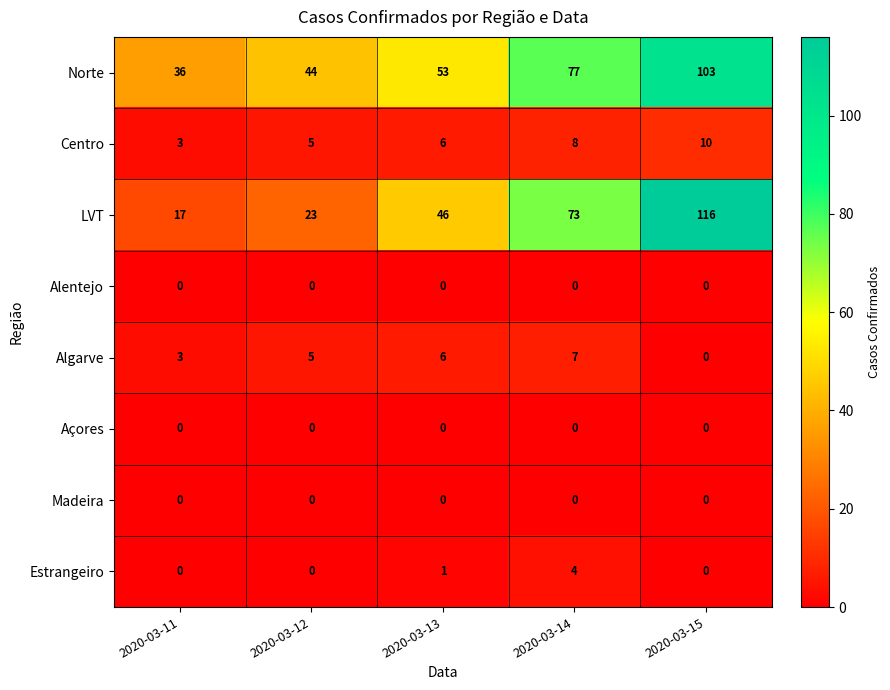

How many data points does each series have?

5